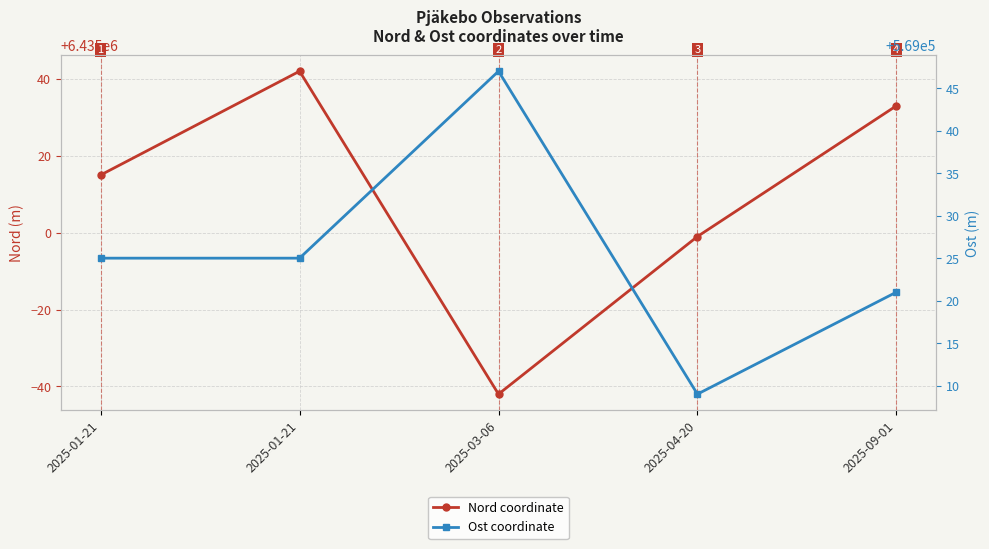

At which category does Nord coordinate reach its first local peak?

2025-01-21